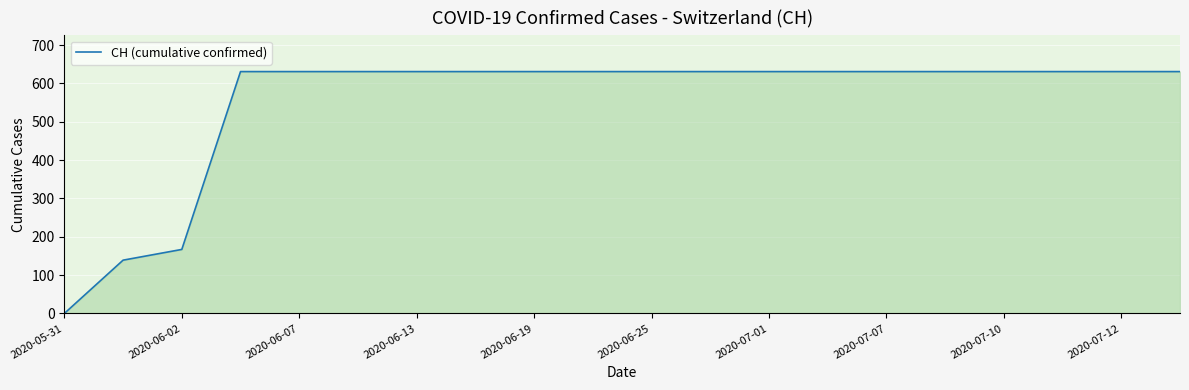

What is the maximum value shown in the chart?

631